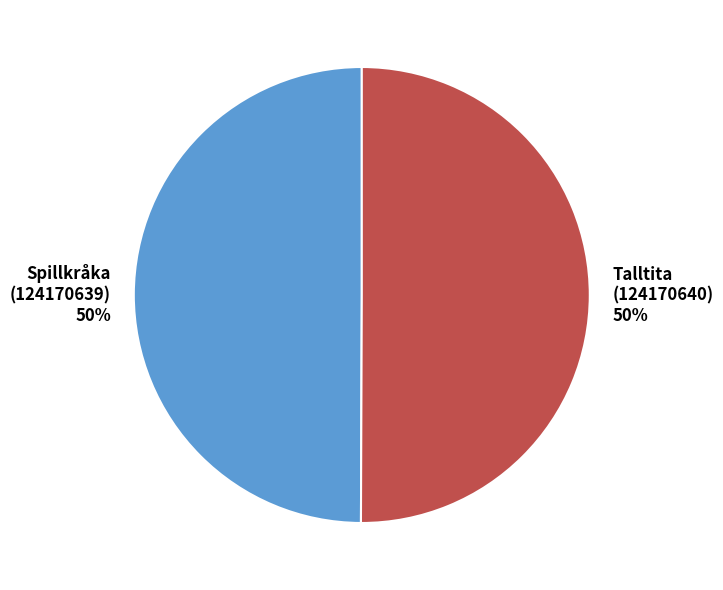

To the nearest percent, what is the combined percentage of Spillkråka (124170639) 50% and Talltita (124170640) 50%?

100%